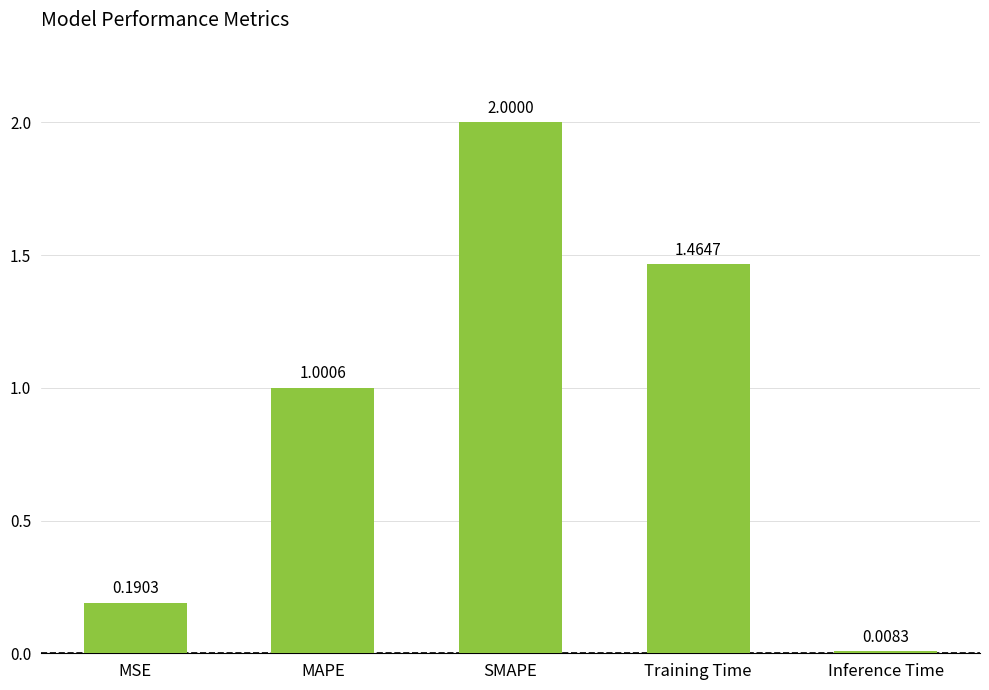

Which category has the lowest value across all series?

Inference Time